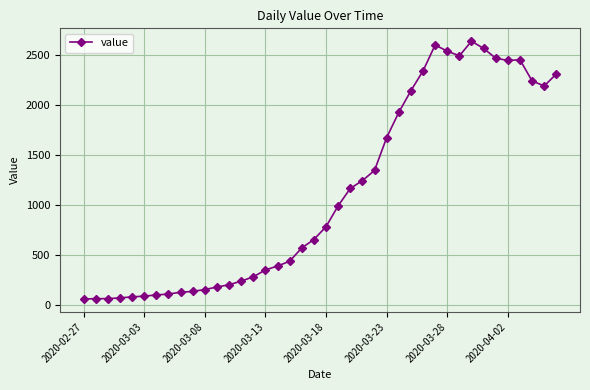

How many series are shown in this chart?

1